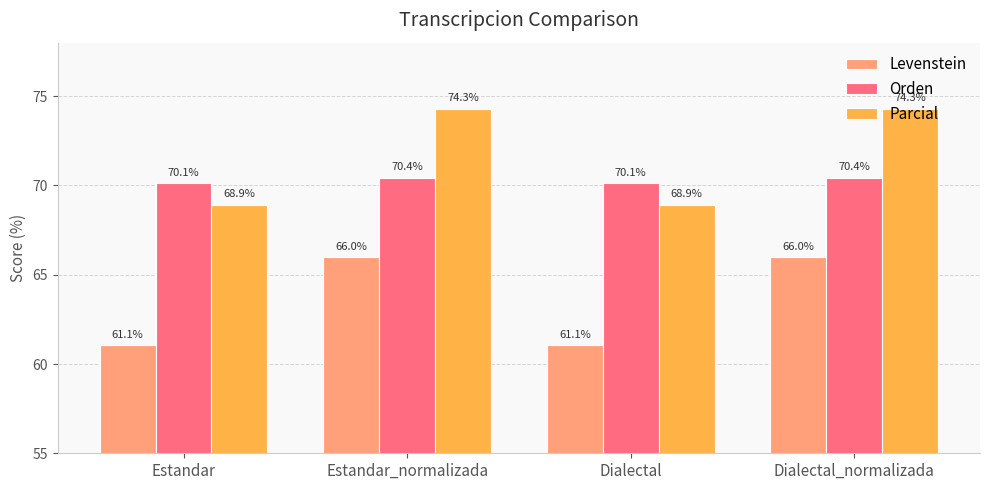

What position from the left is Dialectal_normalizada?

4